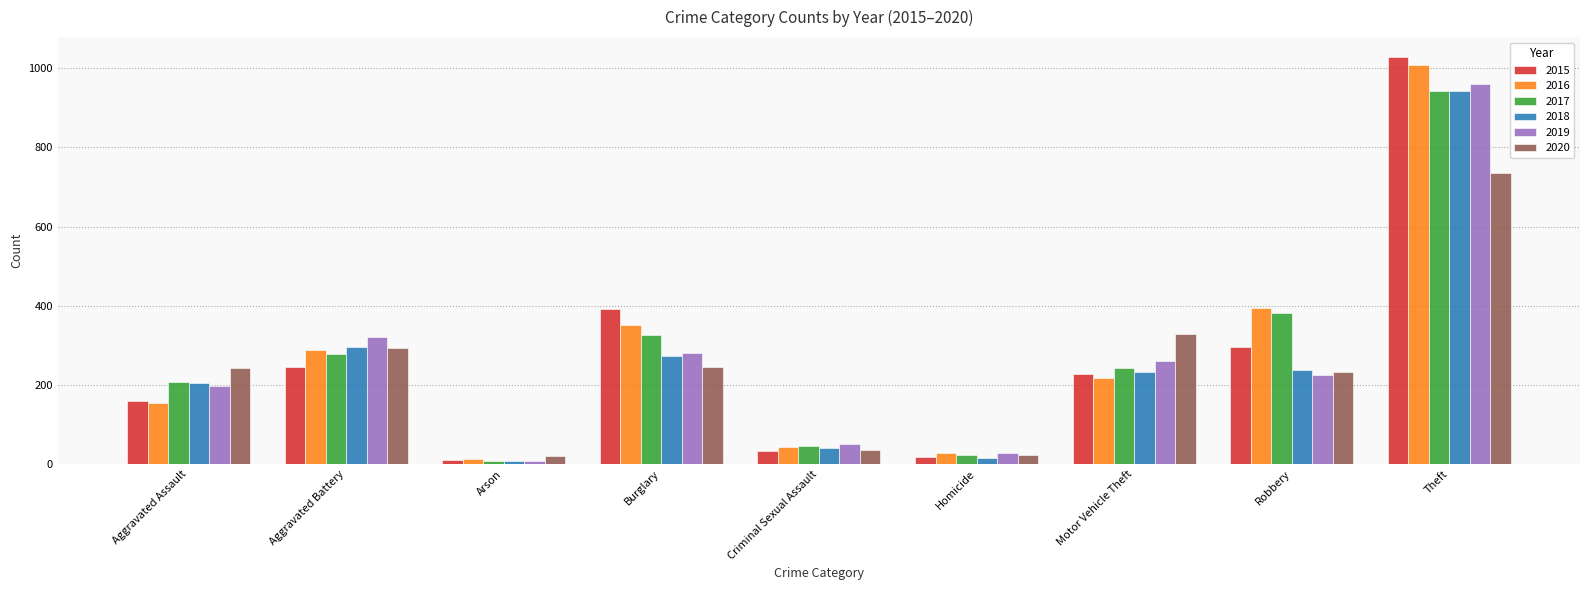

What is the label of the 1st bar from the right?

Theft